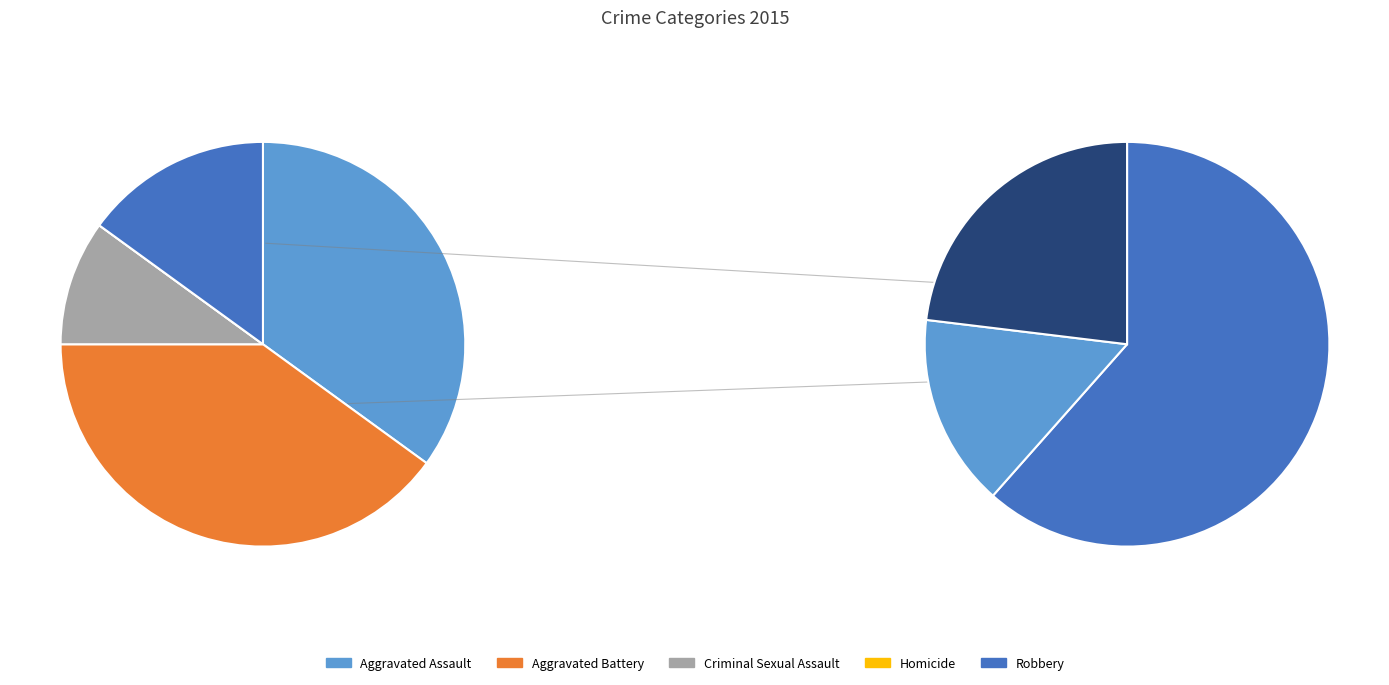

What percentage is the Aggravated Battery slice, to the nearest percent?

40%